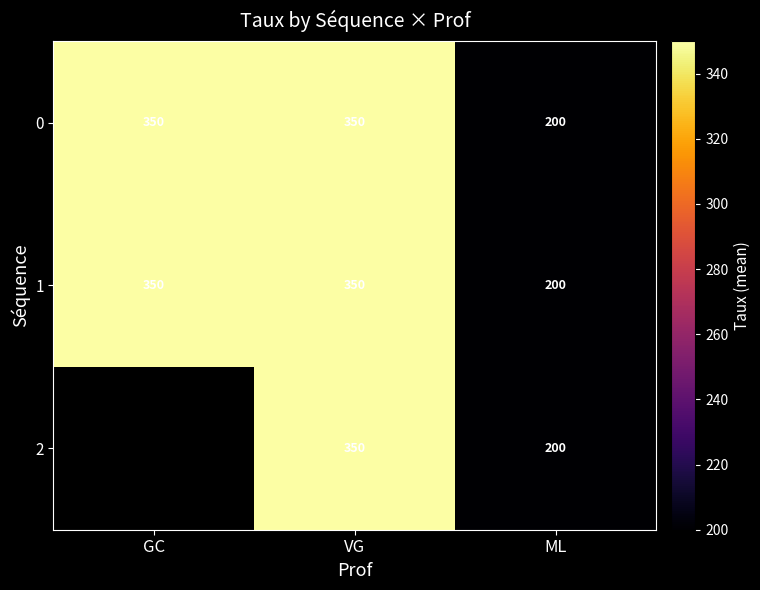

Between ML and VG, which is larger?

VG